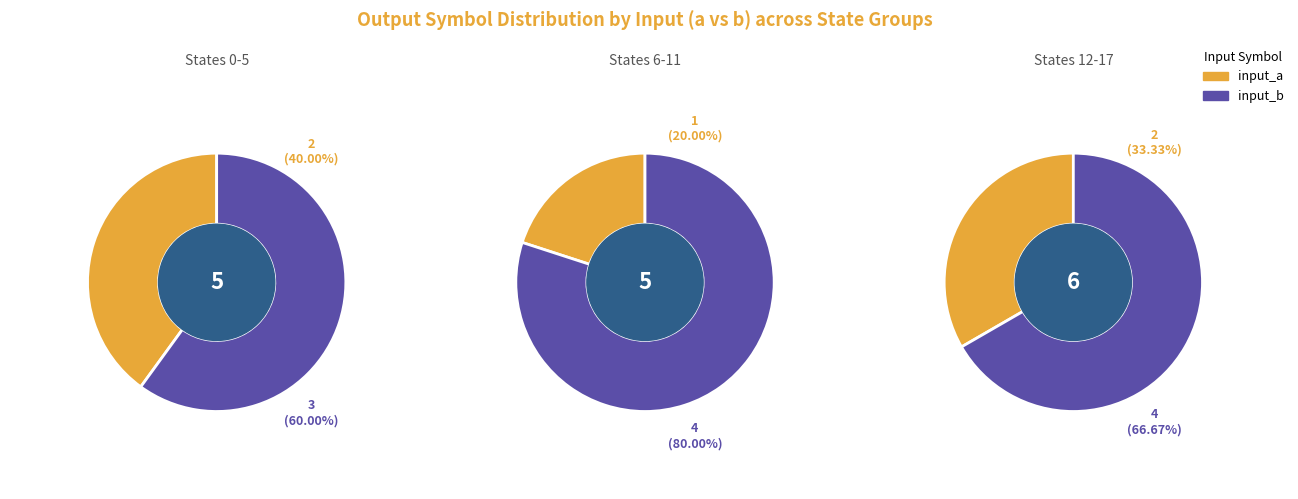

Is it true that 2 is 13% of the pie?

False